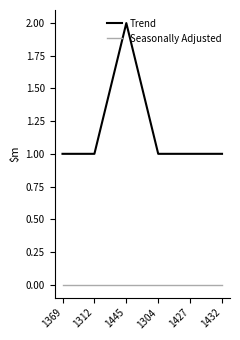

What position from the right is 1312?

5